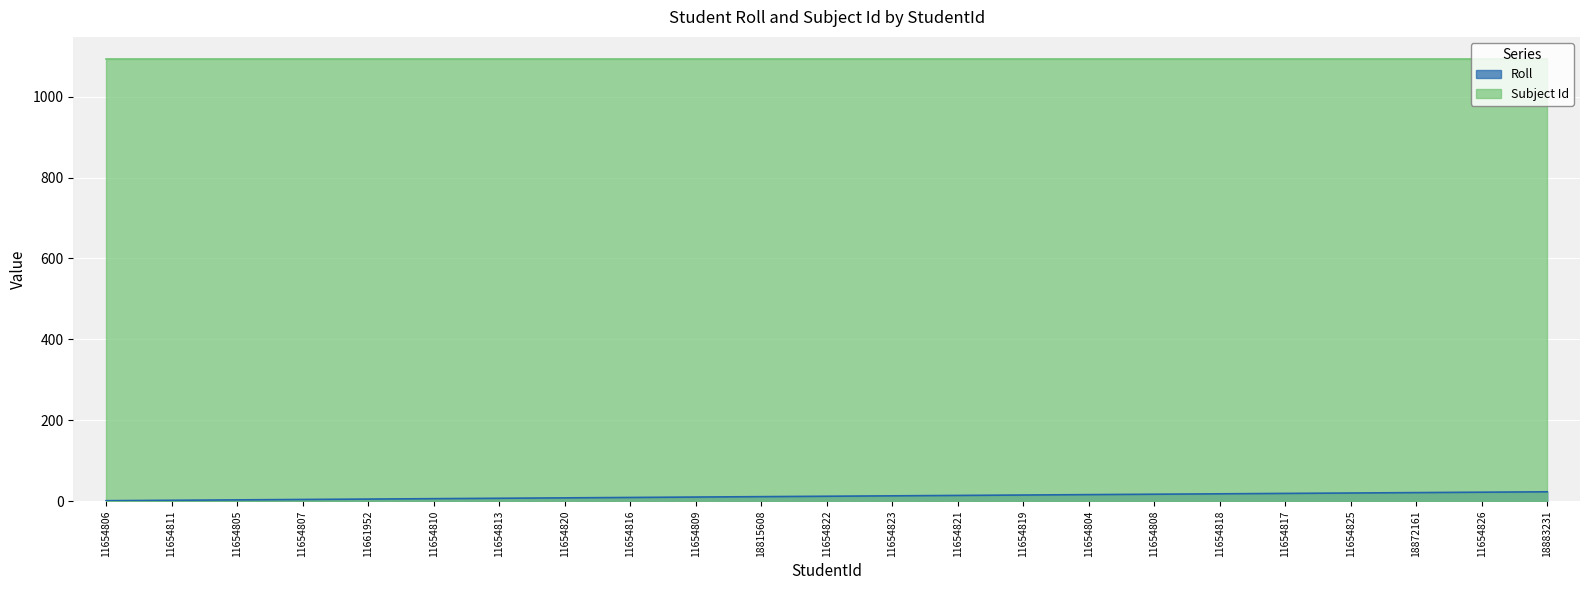

How many data points are above 12?

11